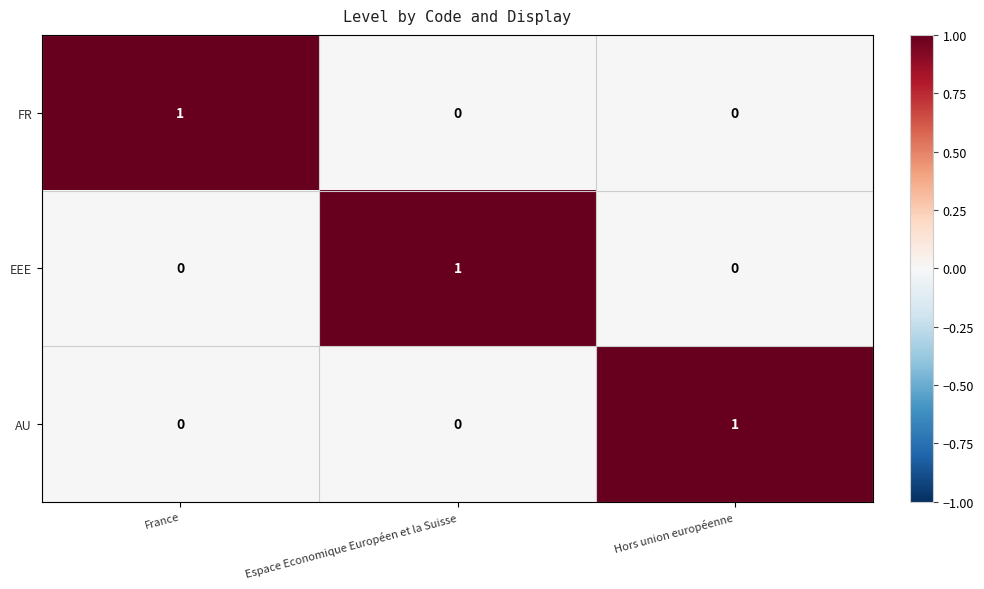

Reading right to left, what are all the values shown in this chart?

FR: 0	0	1
EEE: 0	1	0
AU: 1	0	0